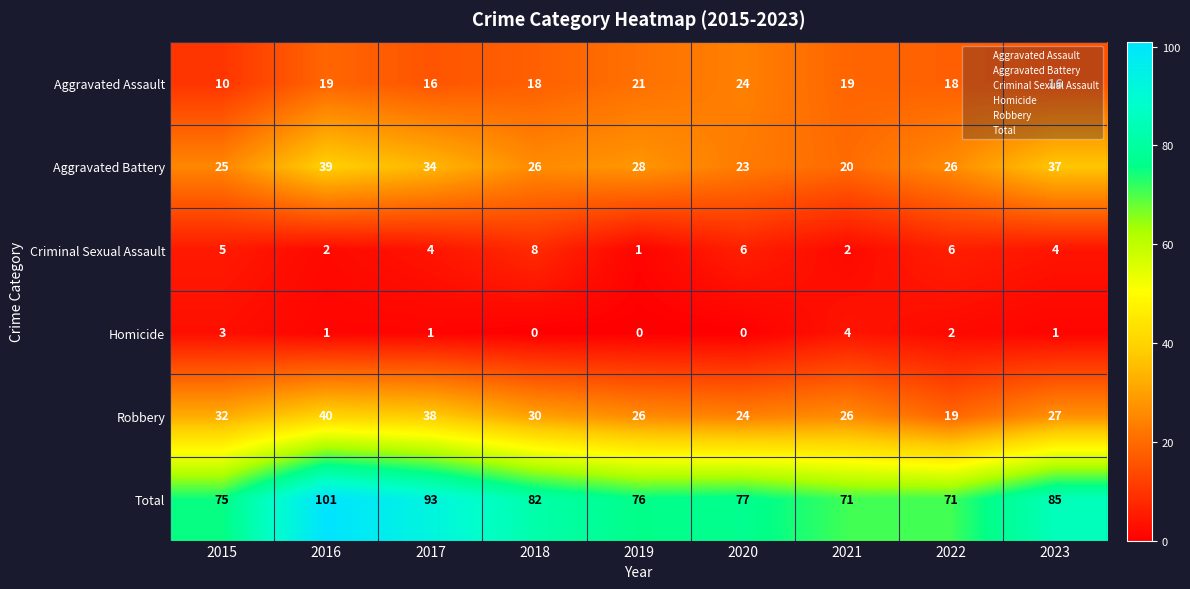

Which series has the largest total across all categories?

Total